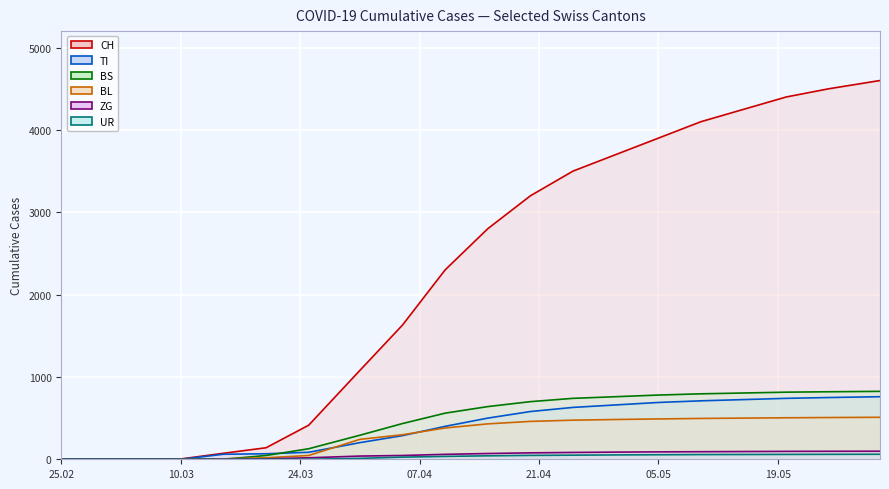

Between which two adjacent categories do BL and BS first intersect?

2020-03-15 and 2020-03-20